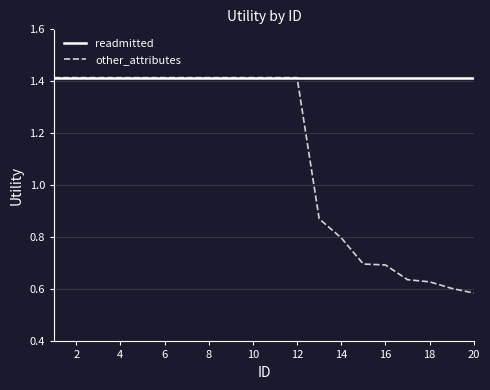

List the series in order of their overall mean, lowest first.

other_attributes, readmitted